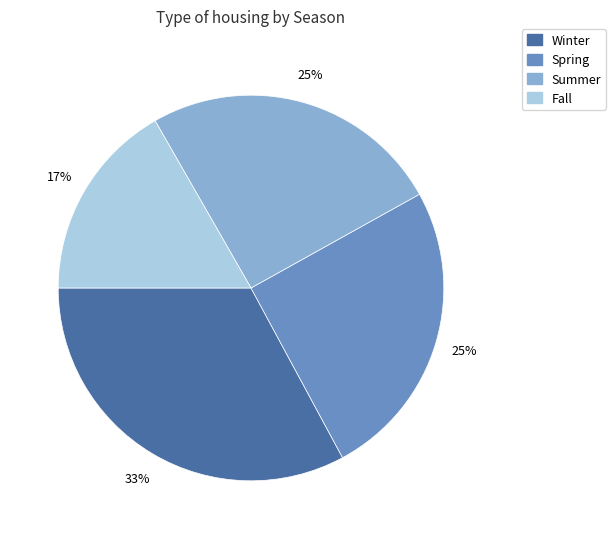

Which slice is the smallest?

Fall